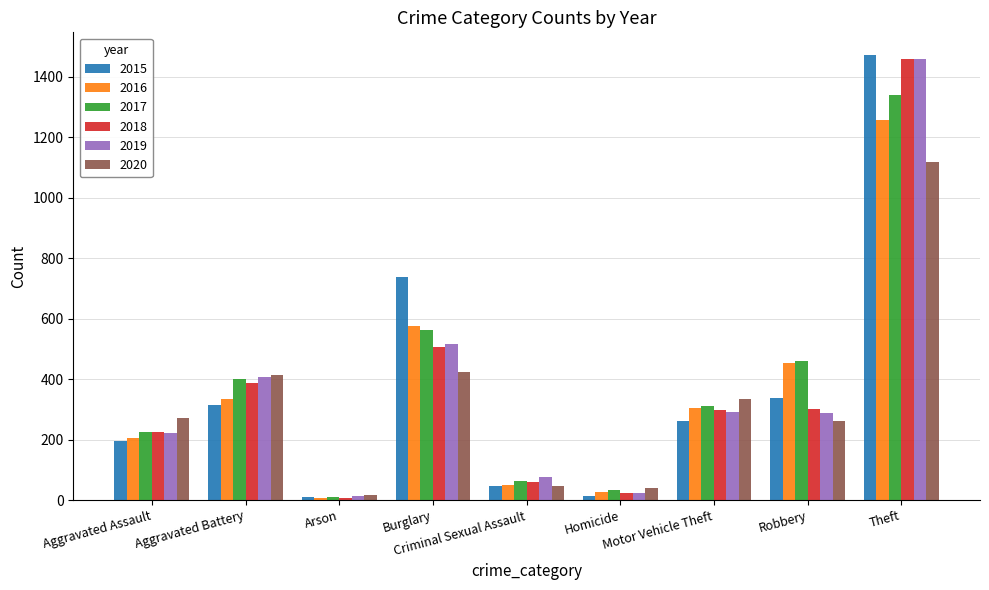

Which series changed the most between Aggravated Battery and Theft?

2015